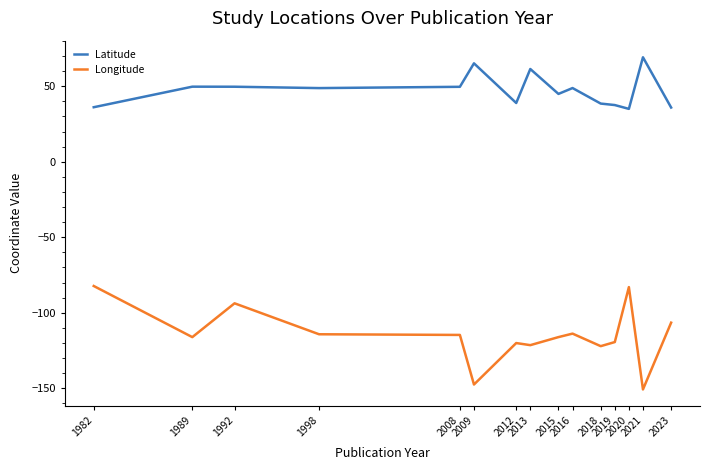

Rank the series by their maximum value, from highest to lowest.

Latitude, Longitude